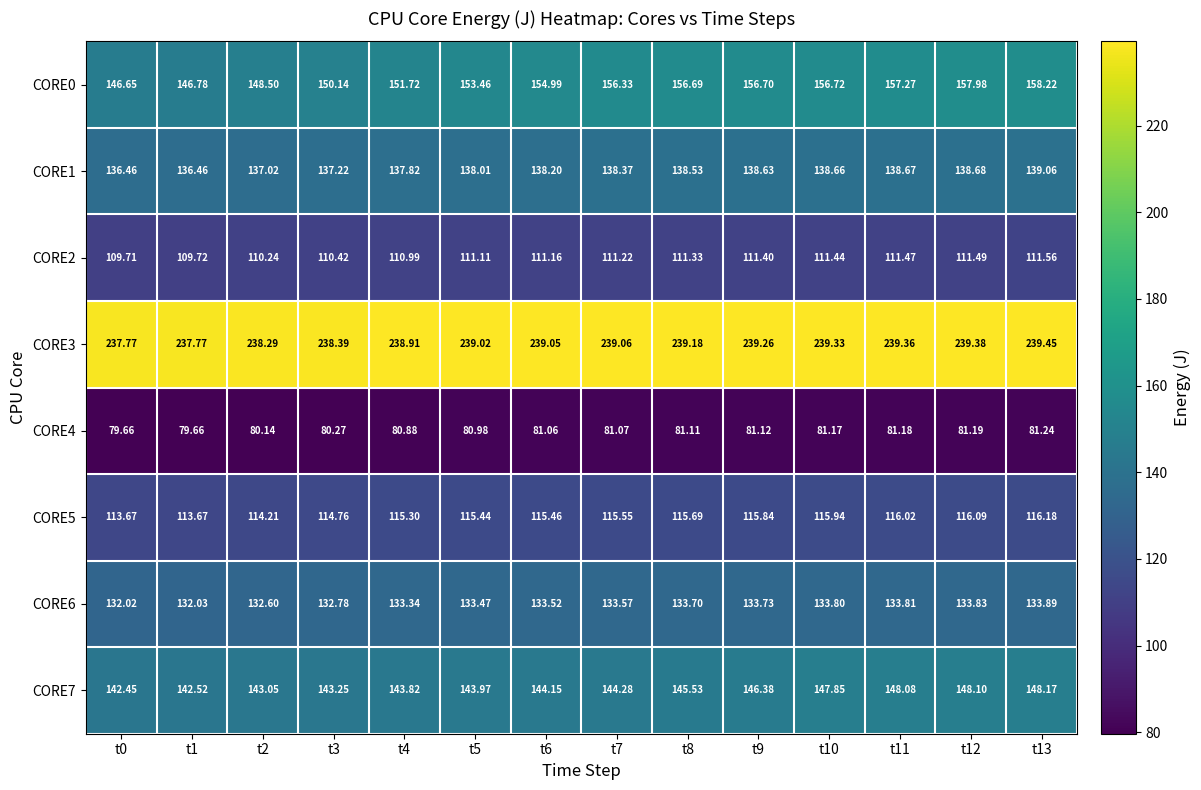

How many distinct data groups are displayed?

8